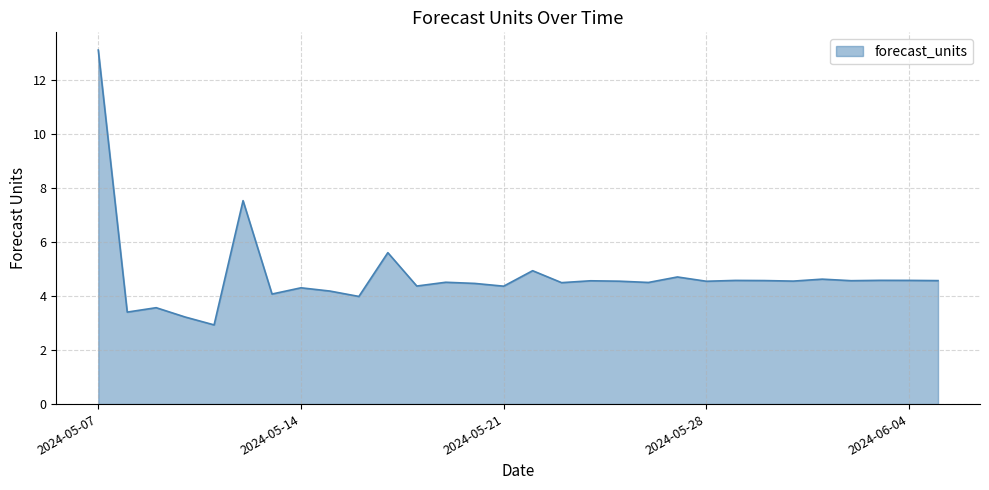

What is the difference between the maximum and minimum values?

10.2